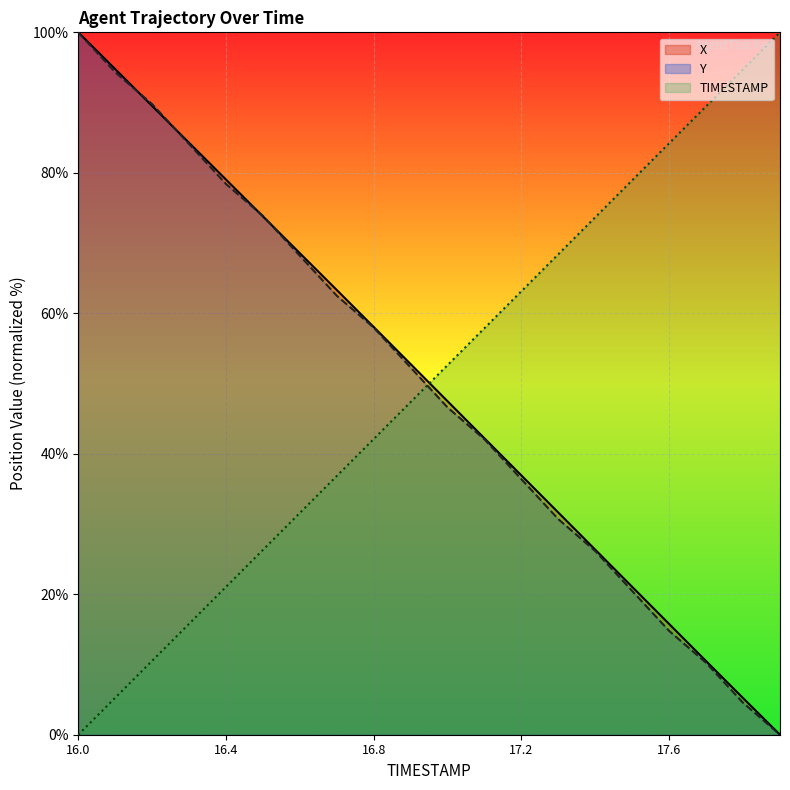

At which category is the sum across all series the highest?

16.0